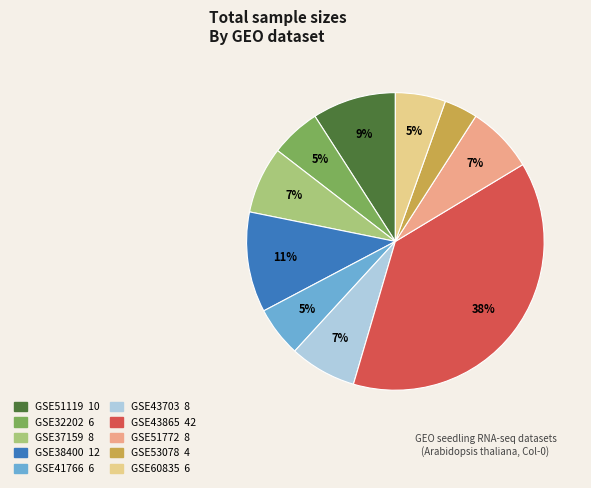

Which has a higher value, GSE51772 or GSE41766?

GSE51772